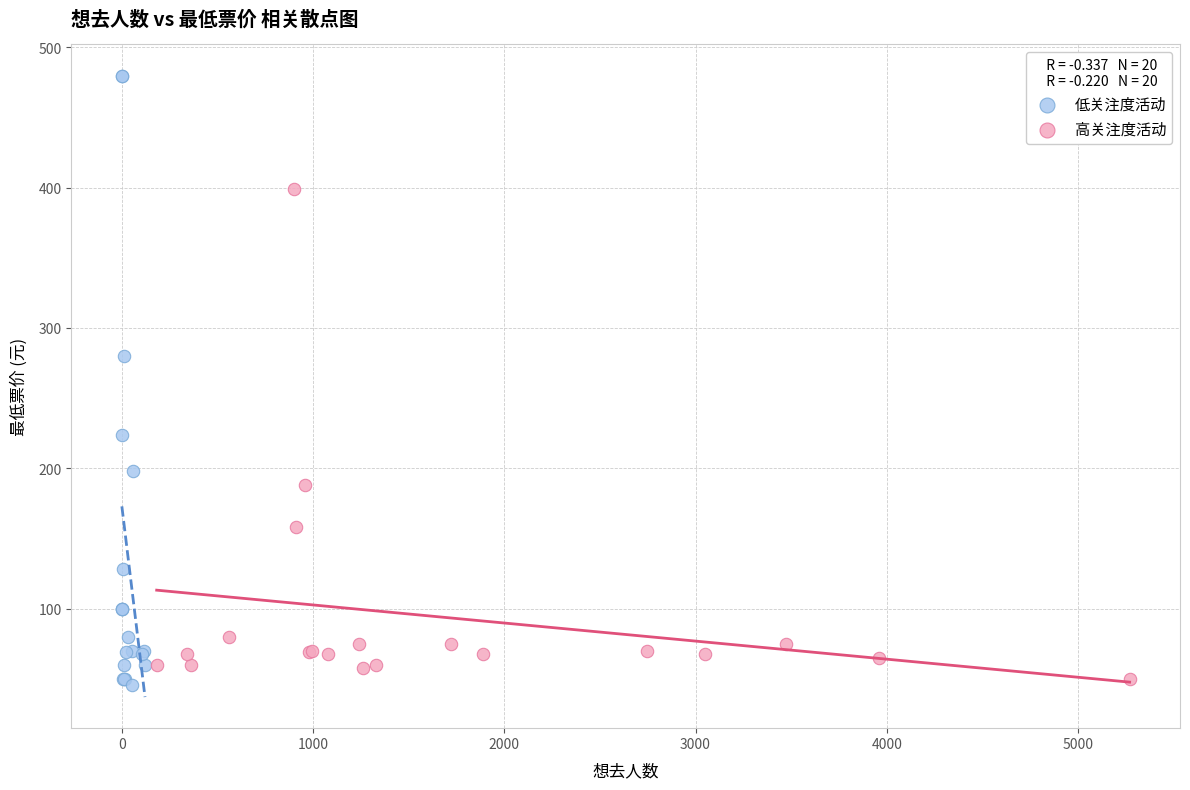

Which series reaches the maximum Y coordinate?

低关注度活动